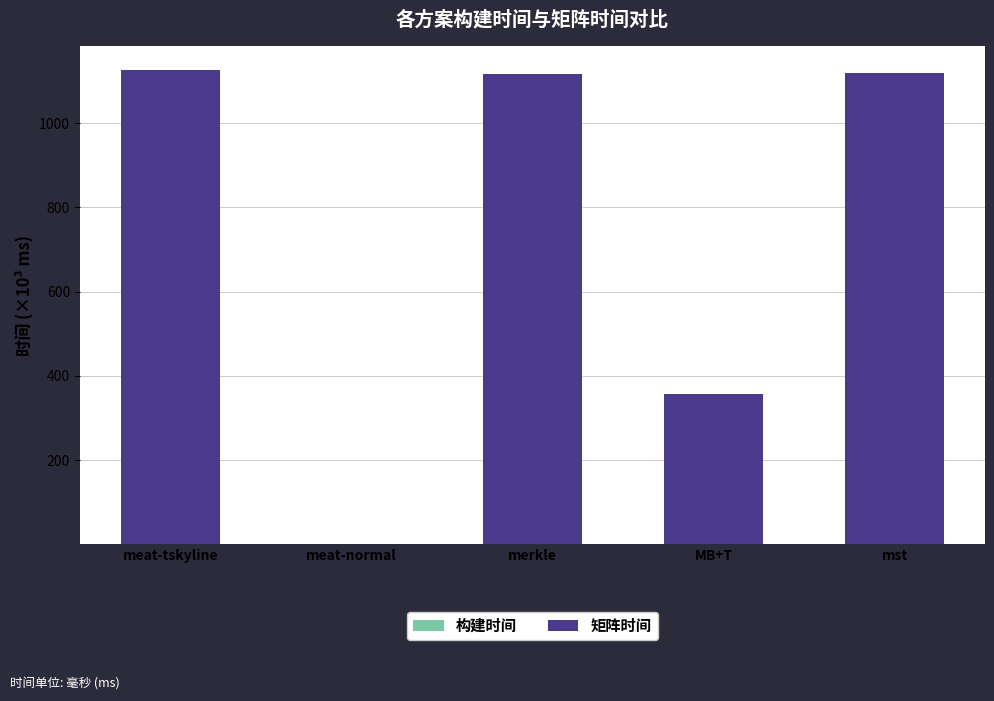

Does the chart contain stacked bars?

Yes